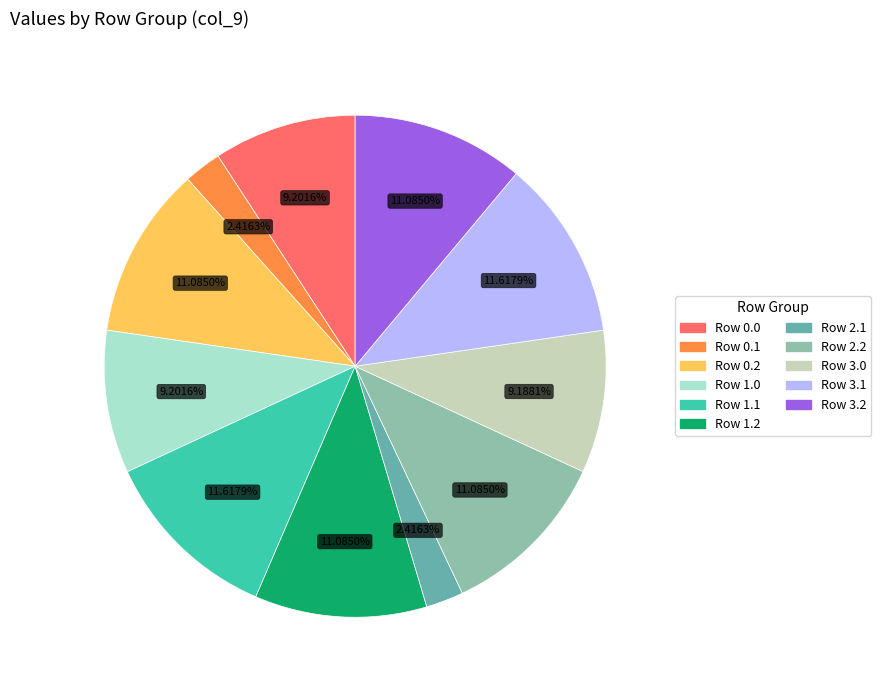

Count the number of slices in the pie.

11